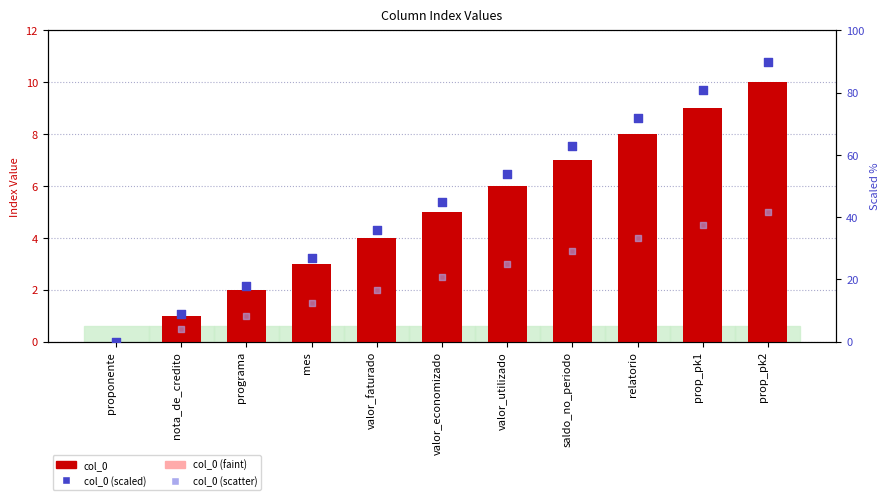

What is the total value across all series at mes?

32.4